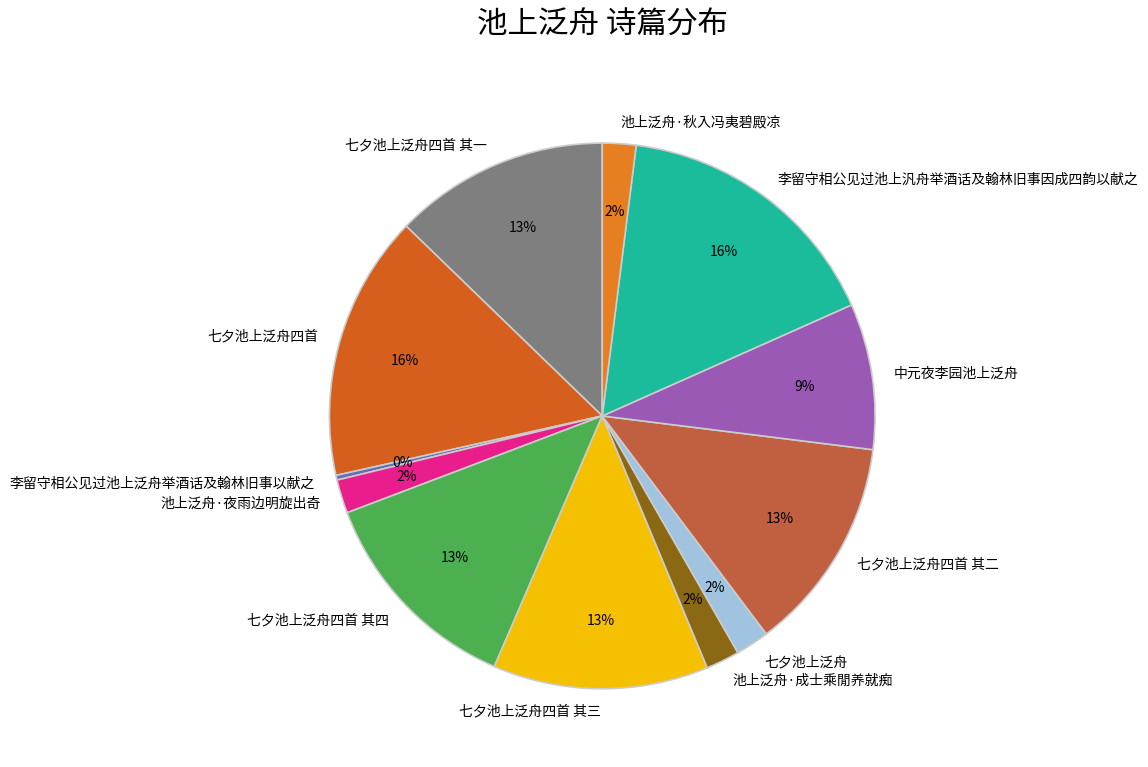

What percentage is the 七夕池上泛舟四首 其一 slice, to the nearest percent?

13%